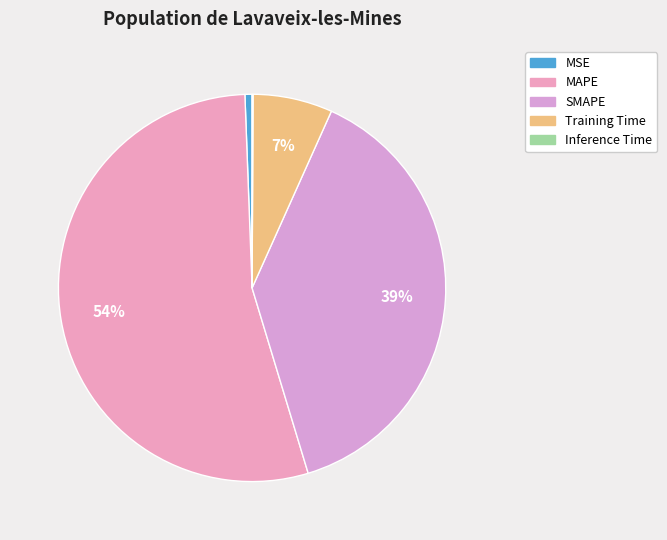

What percentage is NOT represented by MAPE?

45.9%